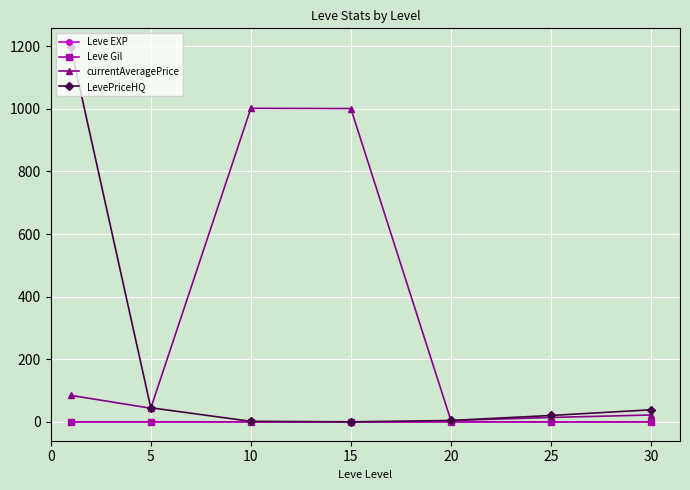

In currentAveragePrice, how many points are lower than both neighbors (excluding endpoints)?

2